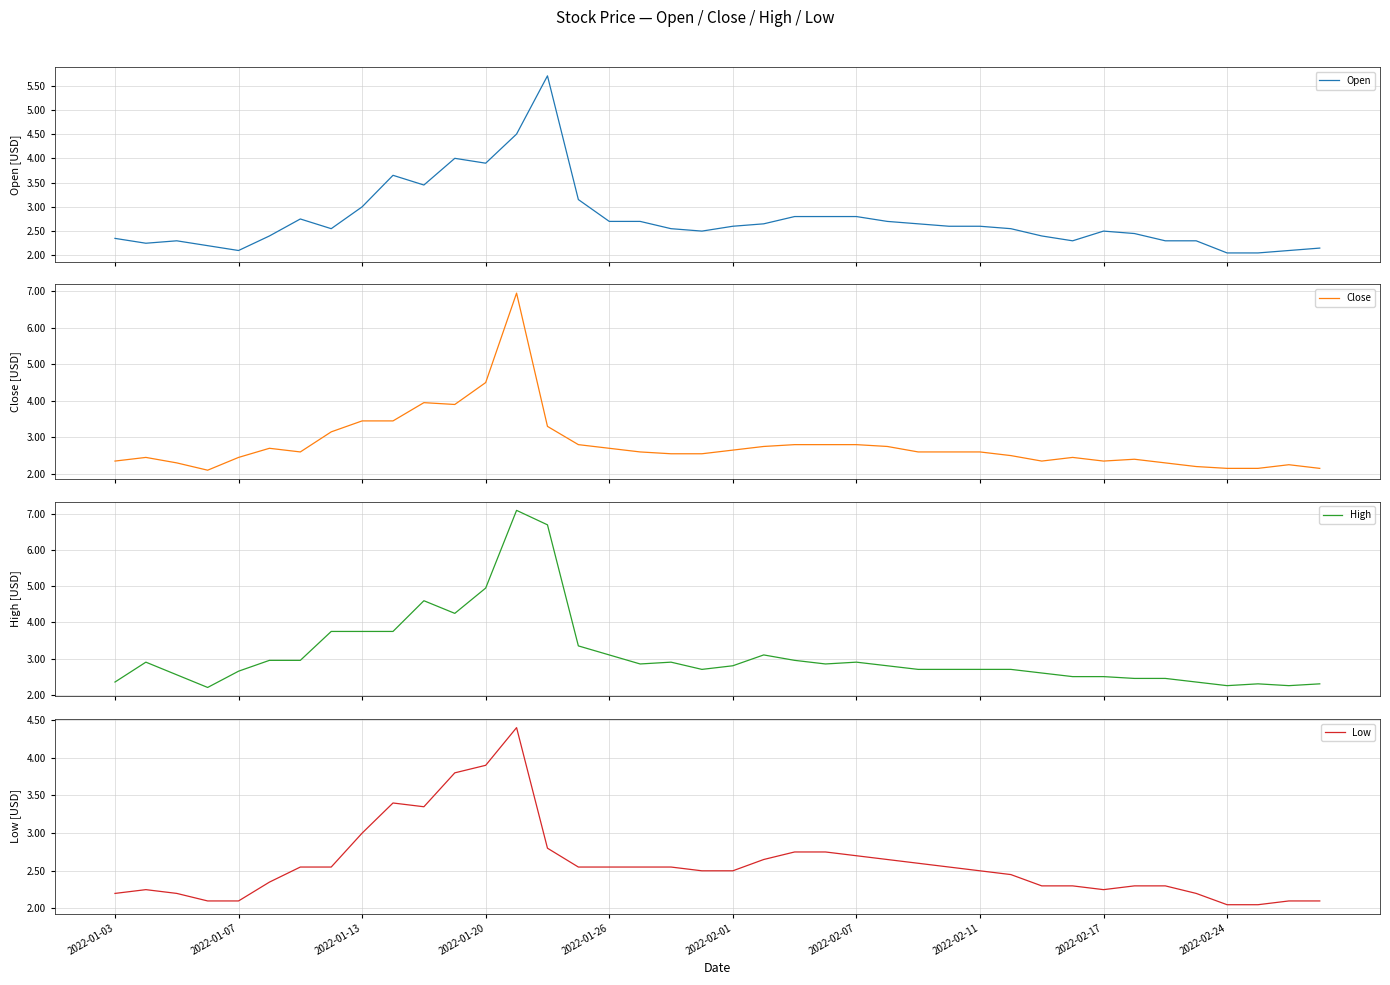

Reading left to right, list all the values displayed in this chart.

Open: 2.4	2.2	2.3	2.2	2.1	2.4	2.8	2.5	3.0	3.6	3.5	4.0	3.9	4.5	5.7	3.1	2.7	2.7	2.5	2.5	2.6	2.6	2.8	2.8	2.8	2.7	2.6	2.6	2.6	2.5	2.4	2.3	2.5	2.5	2.3	2.3	2.0	2.0	2.1	2.1
Close: 2.4	2.5	2.3	2.1	2.5	2.7	2.6	3.1	3.5	3.5	4.0	3.9	4.5	7.0	3.3	2.8	2.7	2.6	2.5	2.5	2.6	2.8	2.8	2.8	2.8	2.8	2.6	2.6	2.6	2.5	2.4	2.5	2.4	2.4	2.3	2.2	2.1	2.1	2.2	2.1
High: 2.4	2.9	2.5	2.2	2.6	3.0	3.0	3.8	3.8	3.8	4.6	4.2	5.0	7.1	6.7	3.4	3.1	2.9	2.9	2.7	2.8	3.1	3.0	2.9	2.9	2.8	2.7	2.7	2.7	2.7	2.6	2.5	2.5	2.5	2.5	2.4	2.2	2.3	2.2	2.3
Low: 2.2	2.2	2.2	2.1	2.1	2.4	2.5	2.5	3.0	3.4	3.4	3.8	3.9	4.4	2.8	2.5	2.5	2.5	2.5	2.5	2.5	2.6	2.8	2.8	2.7	2.6	2.6	2.5	2.5	2.5	2.3	2.3	2.2	2.3	2.3	2.2	2.0	2.0	2.1	2.1